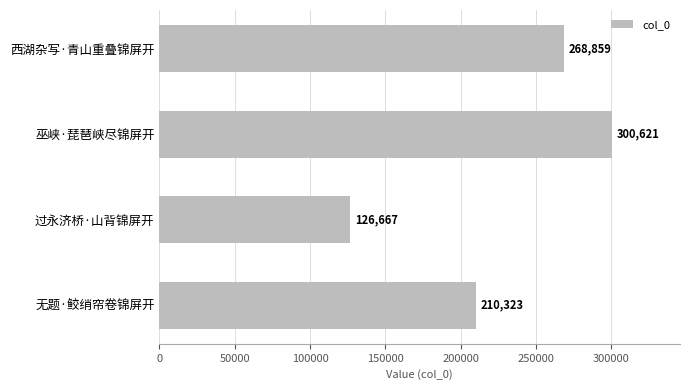

What is the difference between the maximum and minimum values?

173954